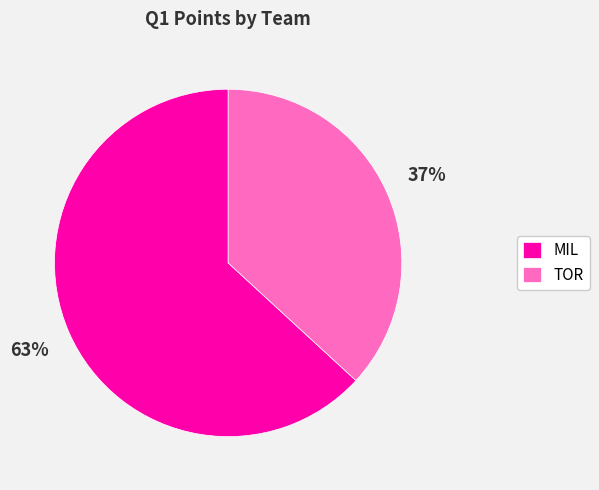

Is there a majority slice in this chart?

Yes